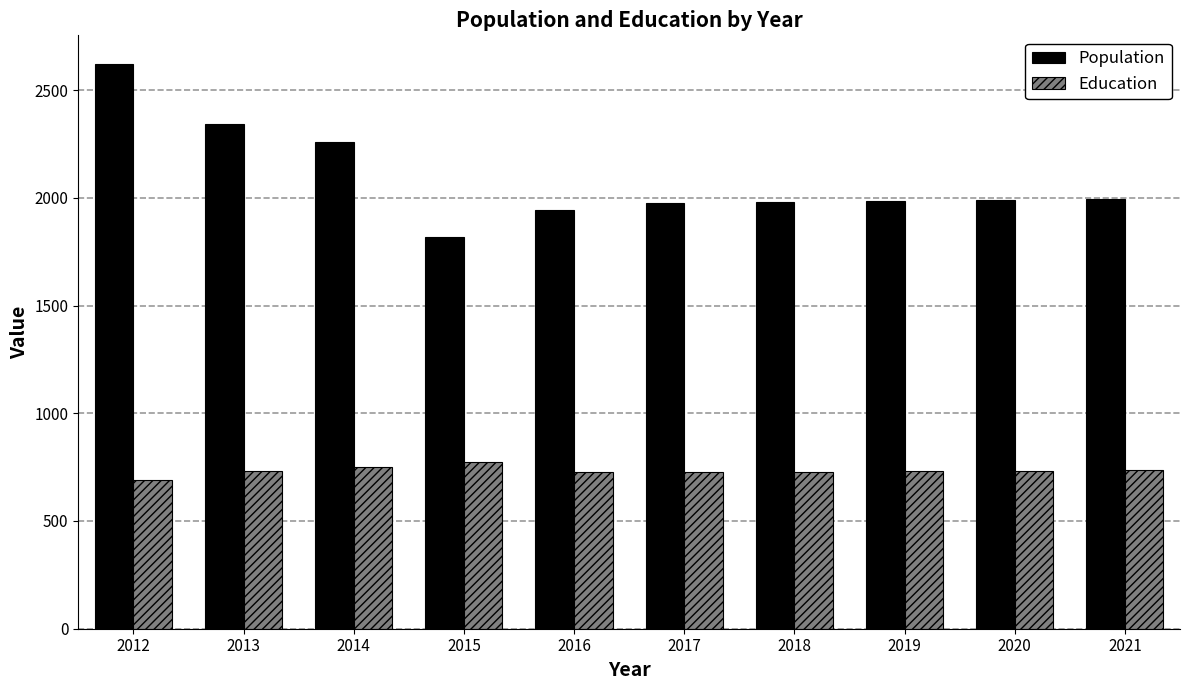

How many groups of bars are there?

10